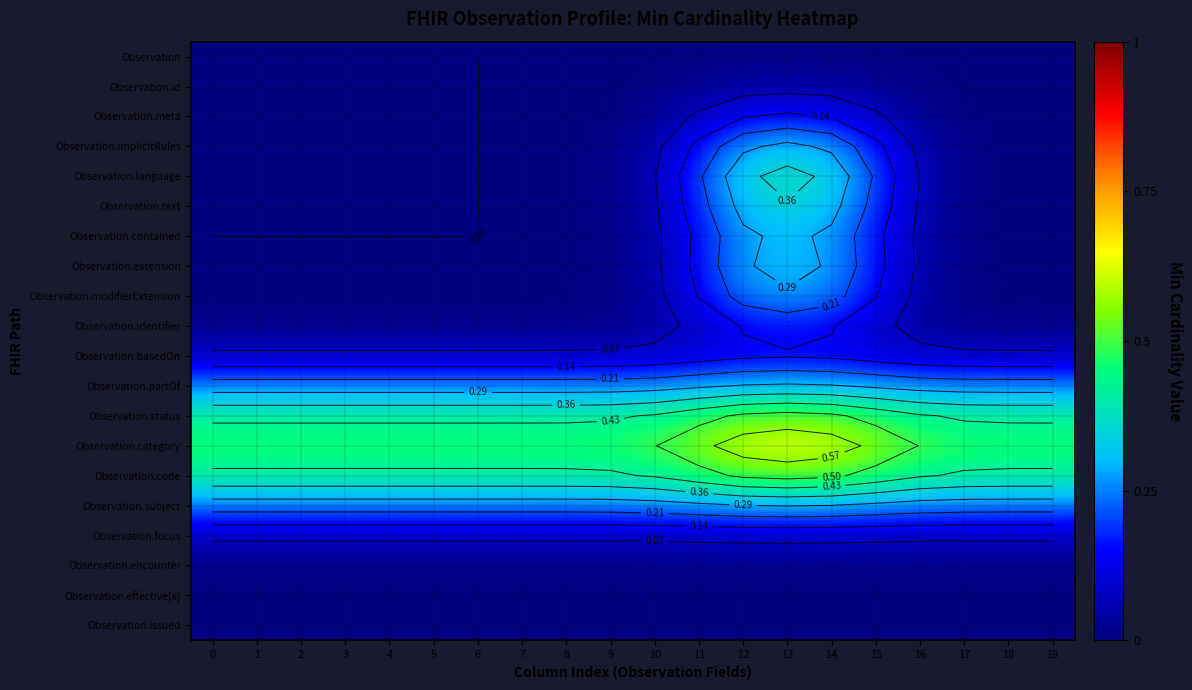

Which series has the largest total across all categories?

Observation.category